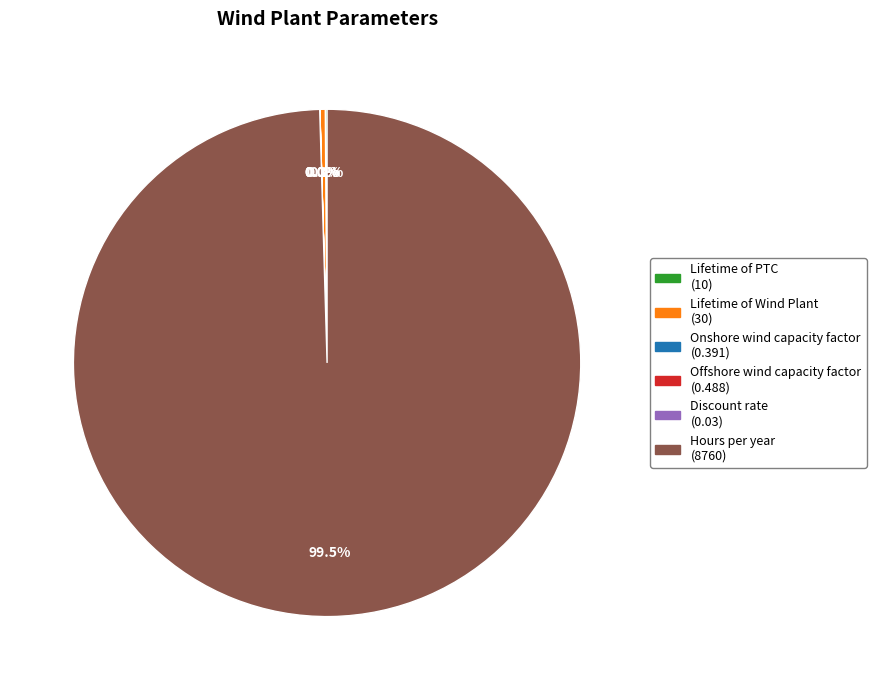

Which category has the biggest portion of the pie?

Hours per year